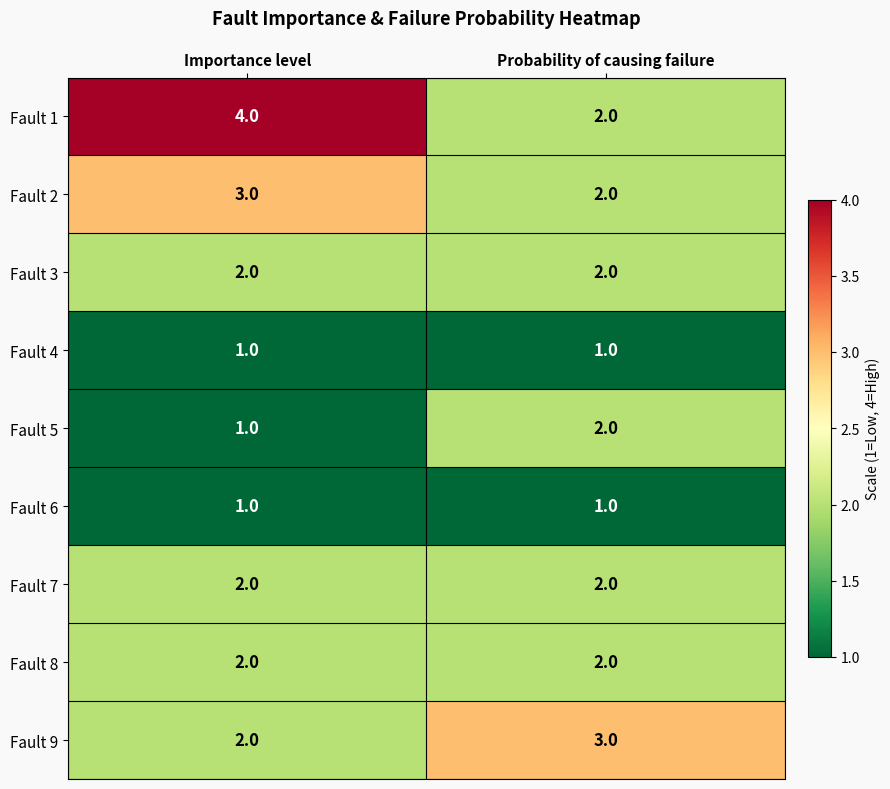

What is the total value across all series at Importance level?

18